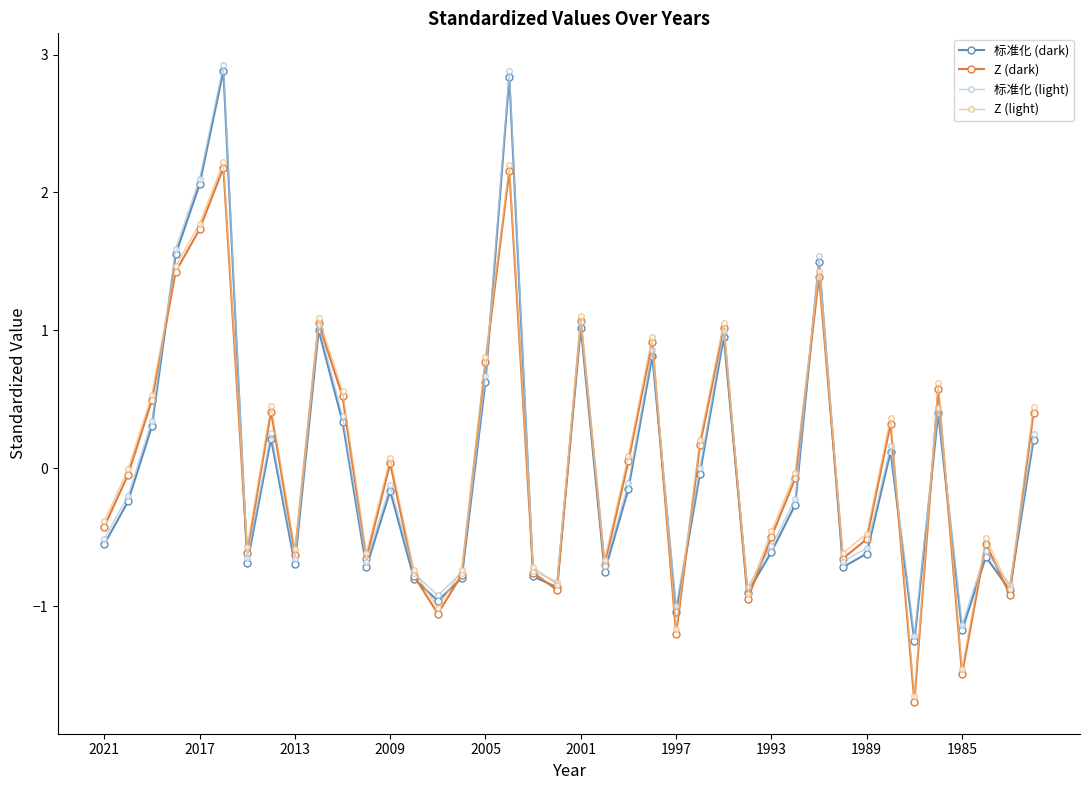

How many lines are shown in the chart?

4